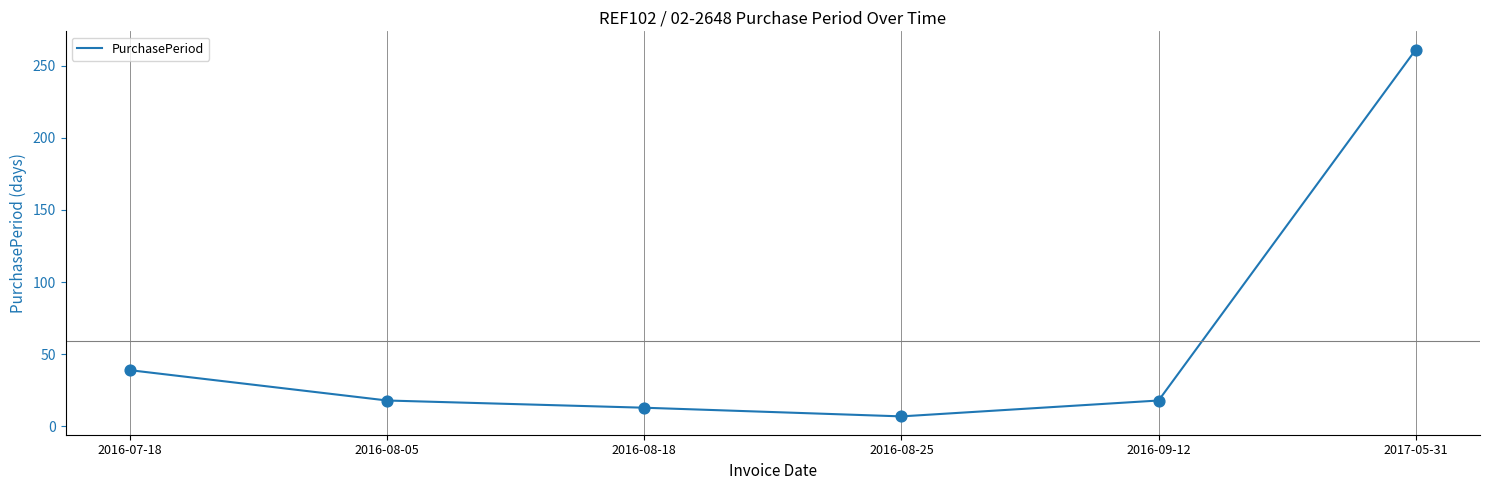

Between 2016-08-05 and 2016-08-18, which is larger?

2016-08-05